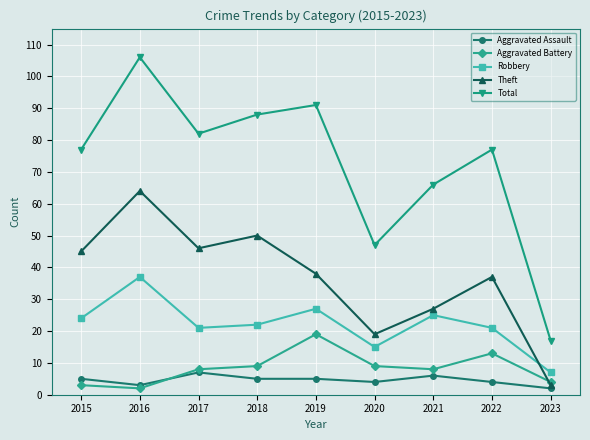

True or false: Aggravated Assault and Robbery intersect in this chart.

False